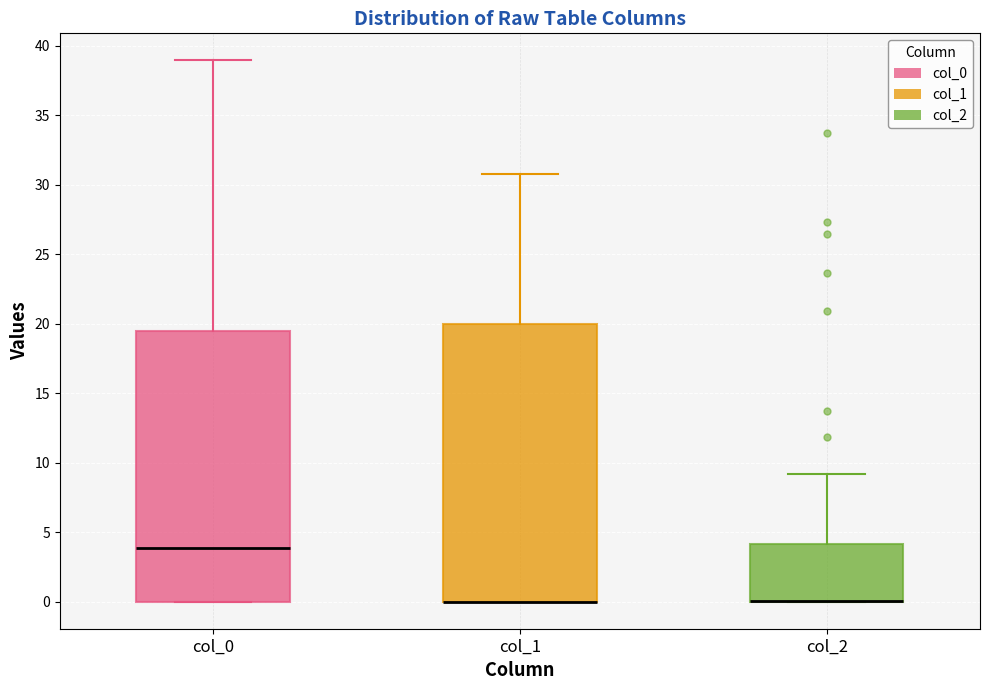

Where does the upper whisker of the box for col_0 end on the y-axis? The values are not printed on the chart, so give them approximately, as read against the axis.

39.0